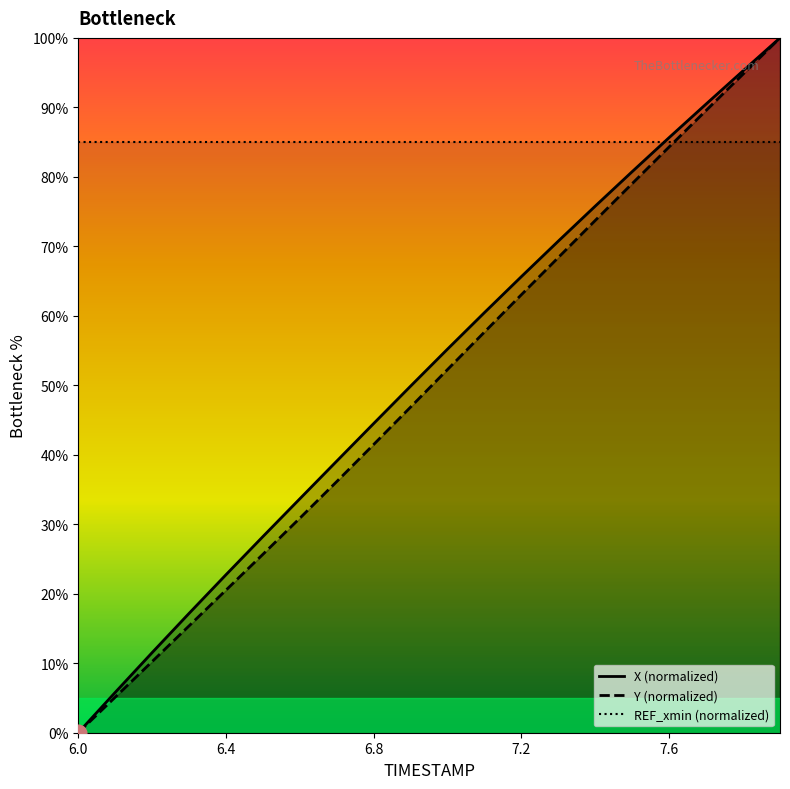

How many categories are shown in the chart?

20